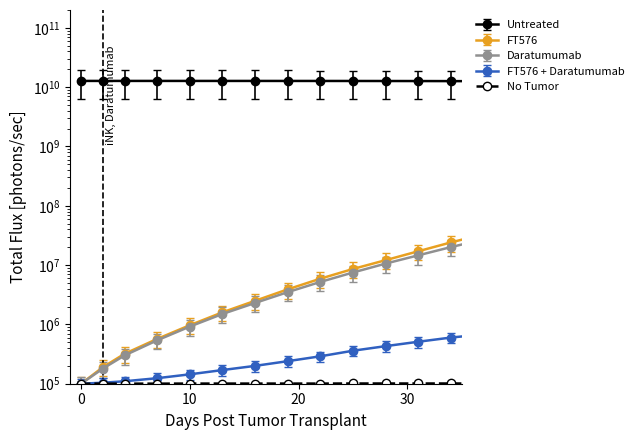

List the series in order of their peak value, lowest first.

No Tumor, FT576 + Daratumumab, Daratumumab, FT576, Untreated